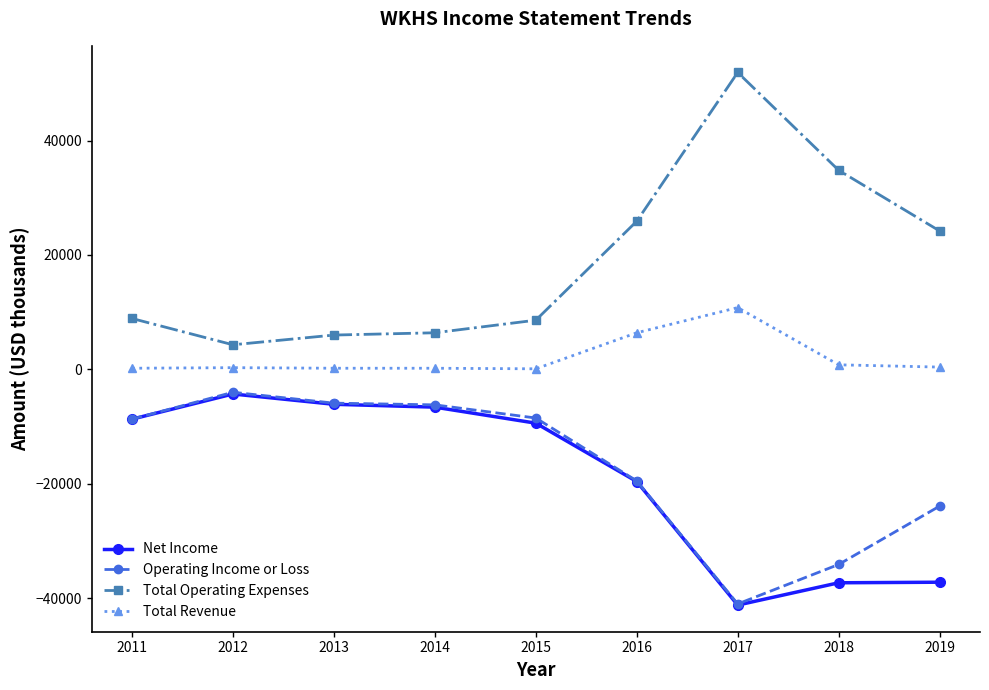

What is the average value of the Operating Income or Loss series?

-16867